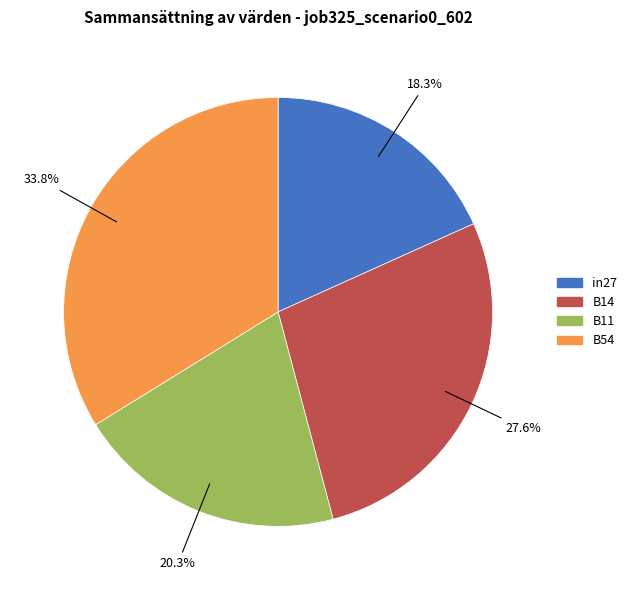

Does any single category account for the majority?

No